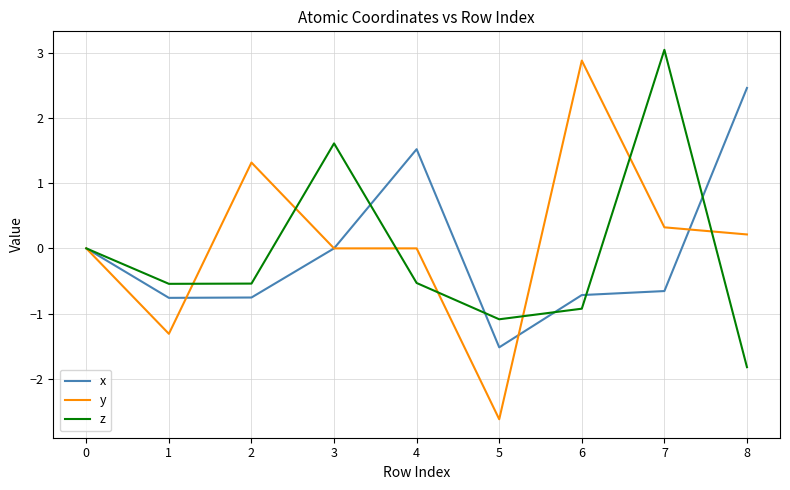

What is the approximate value of y at 2?

1.3